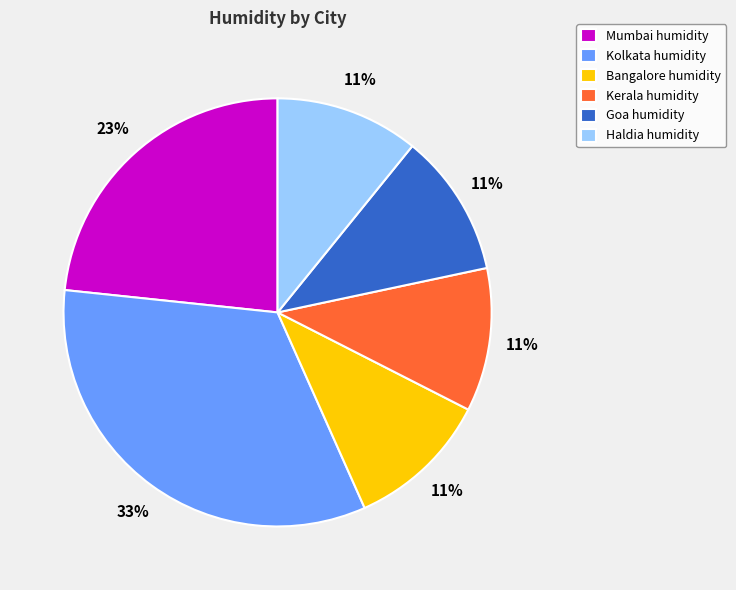

What is the ratio of the value at Haldia humidity to the value at Kolkata humidity?

0.3